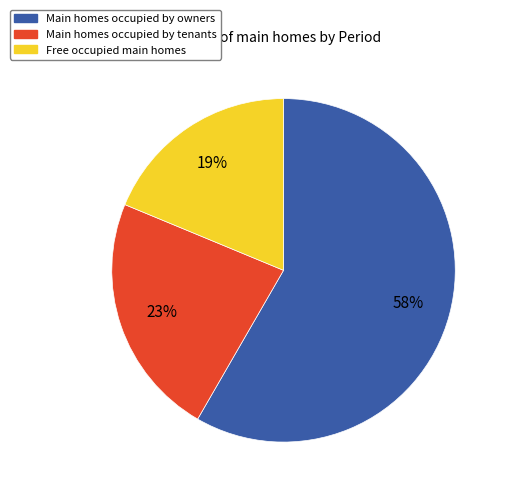

To the nearest percent, what is the average slice percentage?

33%